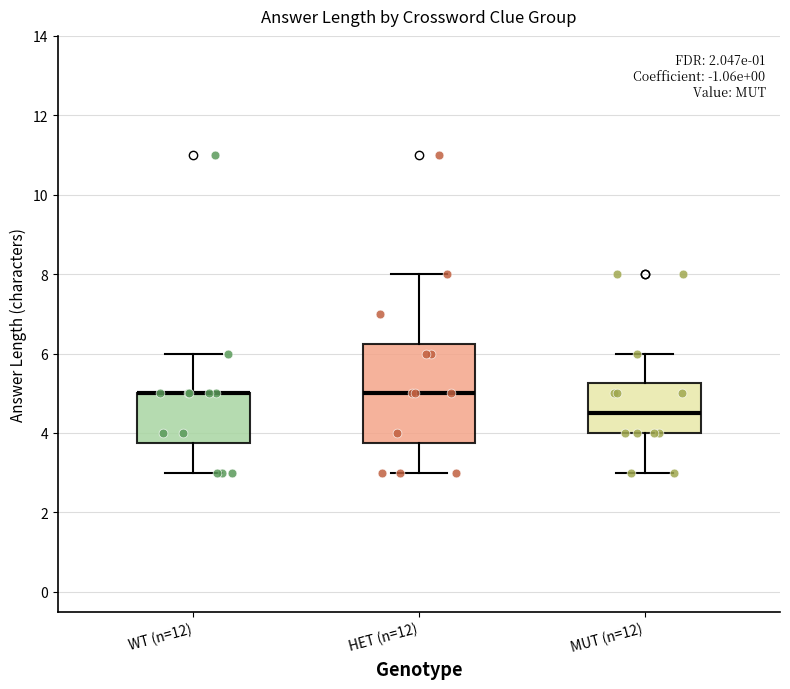

Reading left to right, read every box against the y-axis: the position of its median line, the range the box covers, and the ends of its whiskers. The values are not printed on the chart, so give them approximately, as read against the axis.

WT (n=12): median 5.0 (drawn on the box's upper edge), box 3.8 to 5.0, whiskers 3.0 to 6.0
HET (n=12): median 5.0, box 3.8 to 6.2, whiskers 3.0 to 8.0
MUT (n=12): median 4.6, box 4.0 to 5.2, whiskers 3.0 to 6.0